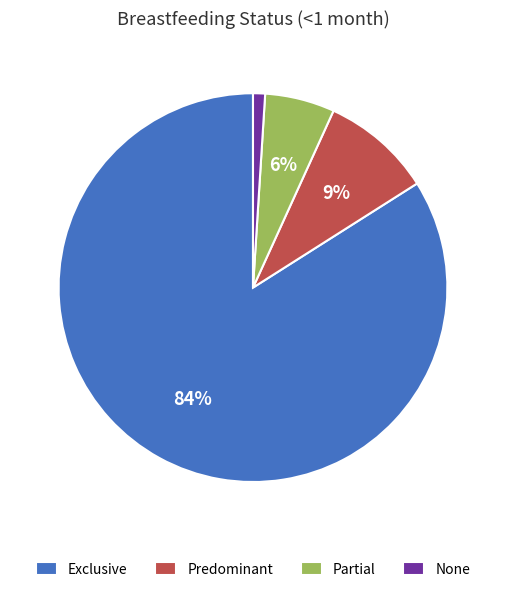

Which slice represents more than half of the pie?

Exclusive